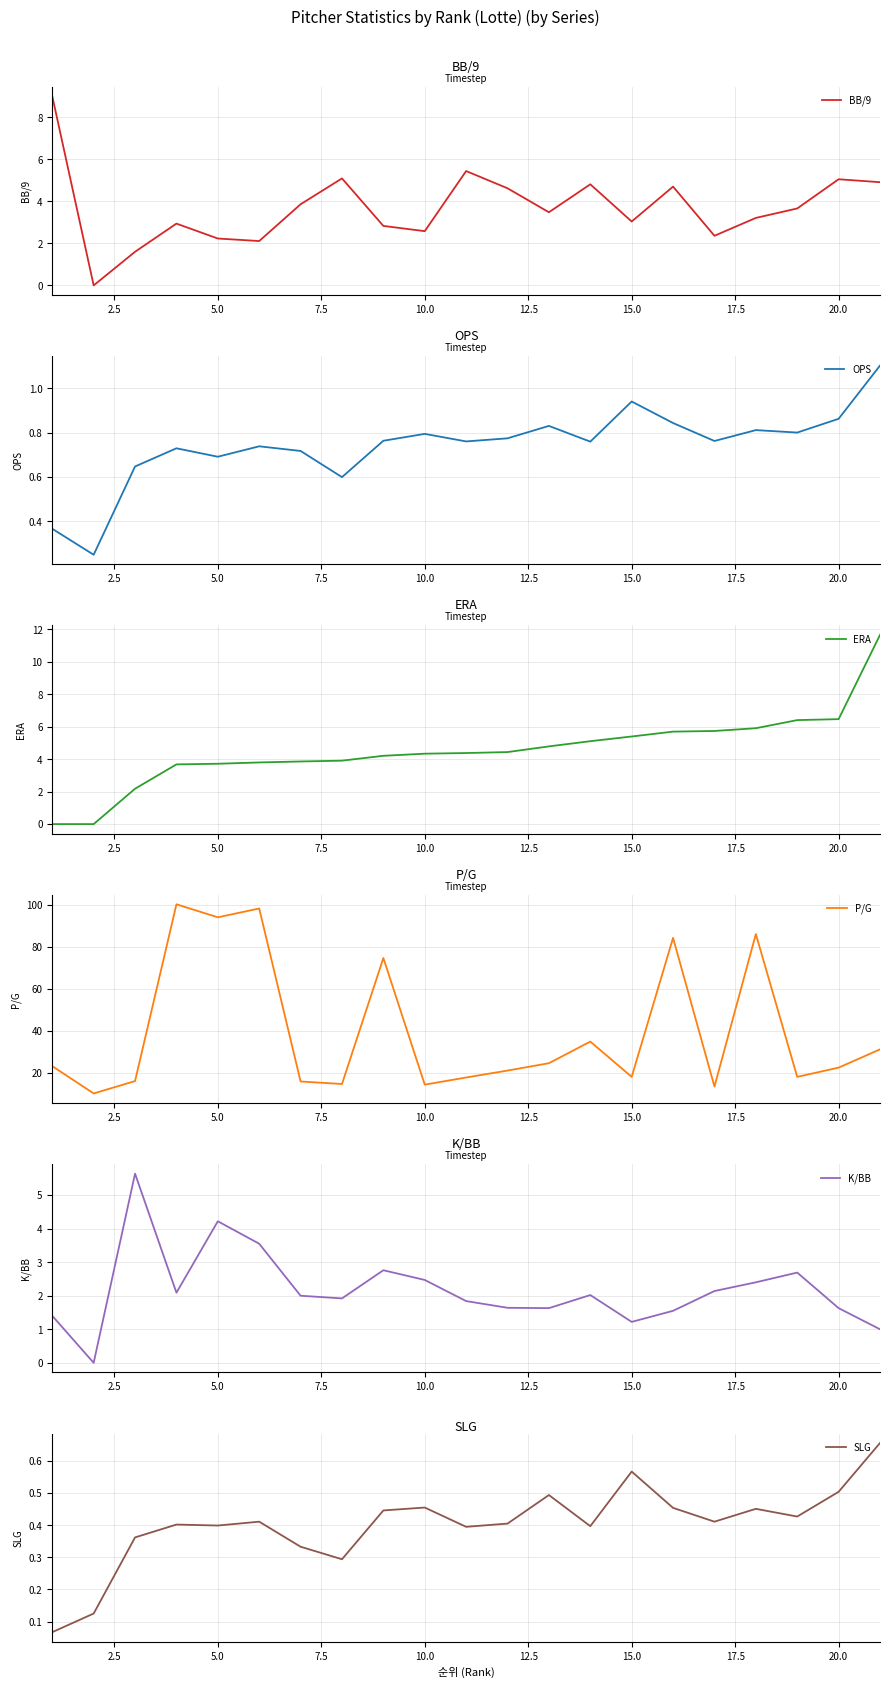

What is the minimum value for P/G?

10.3